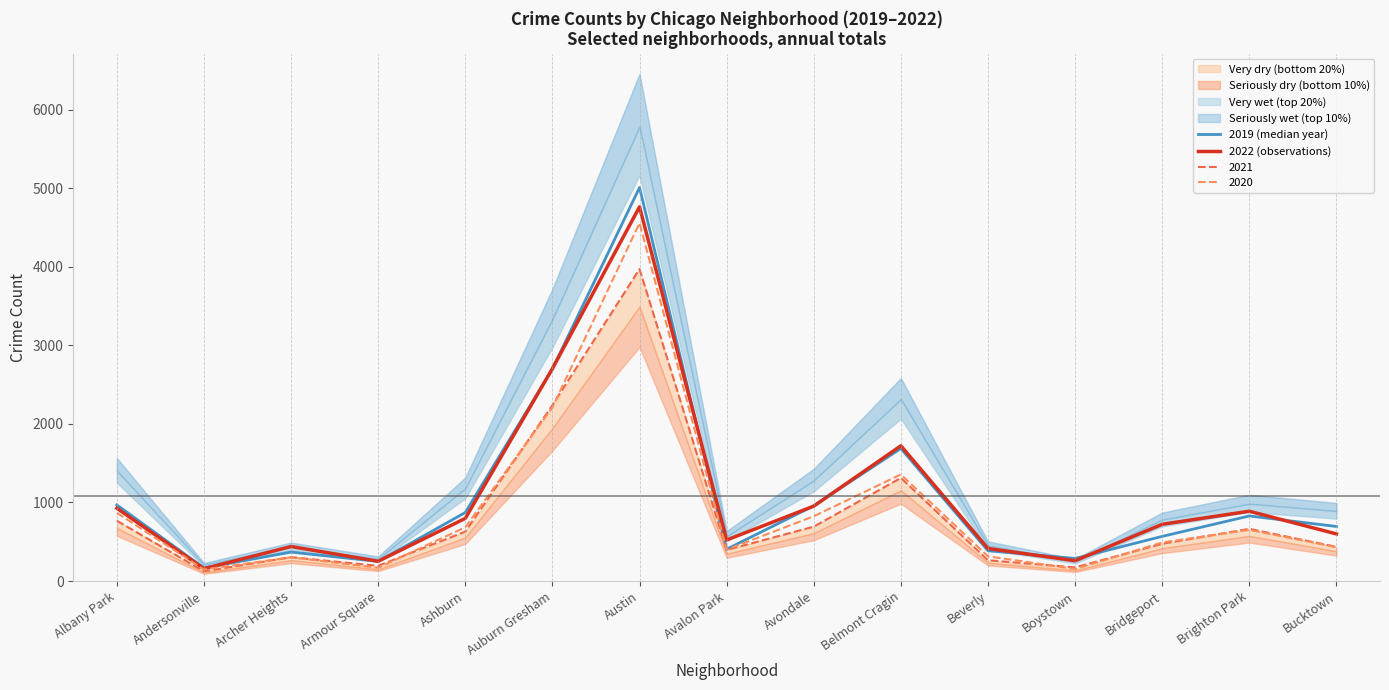

How many data points does each series have?

15